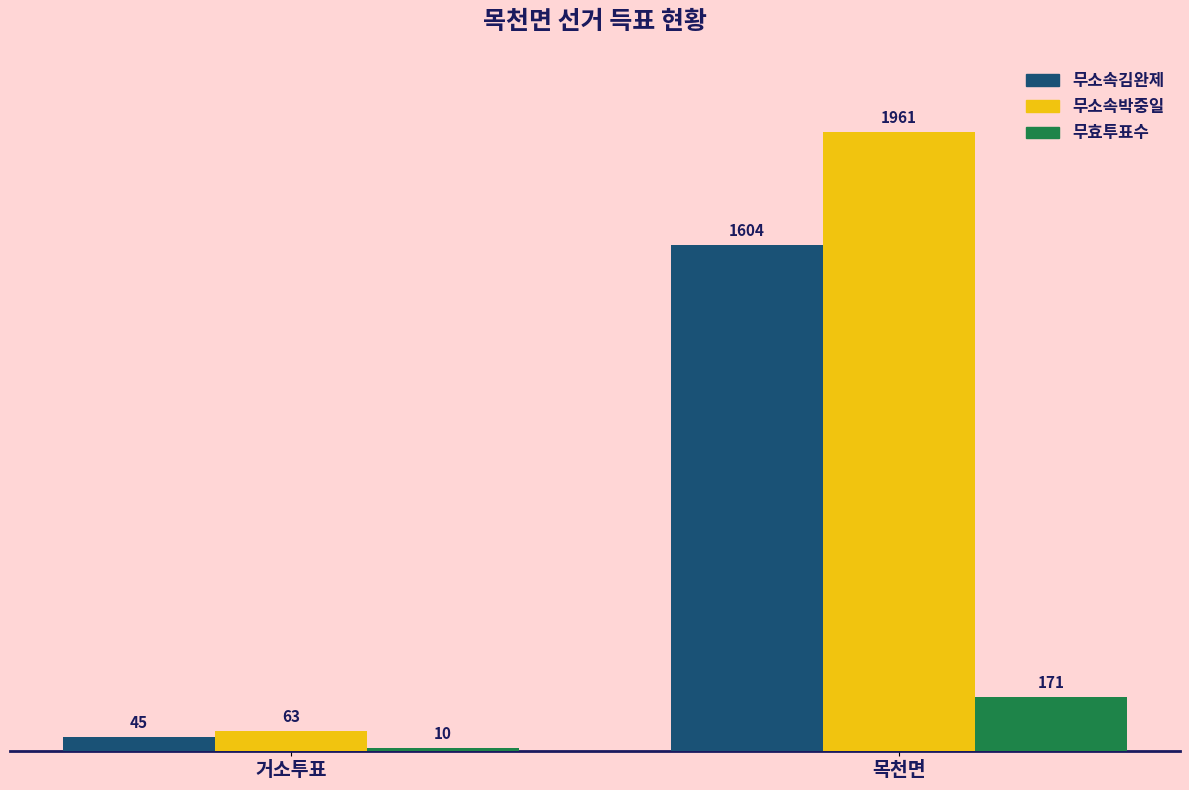

What are all the series names shown in the legend?

무소속김완제, 무소속박중일, 무효투표수